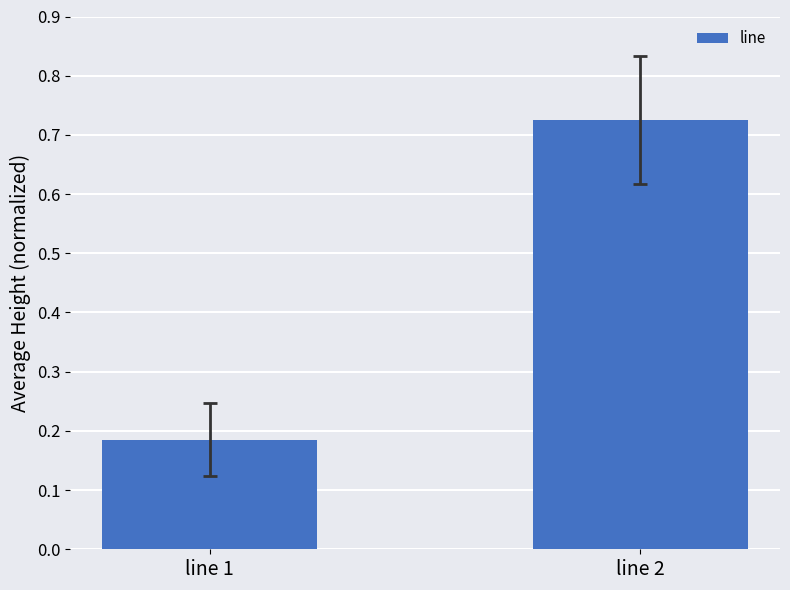

At which category does the chart reach its peak across all series?

line 2